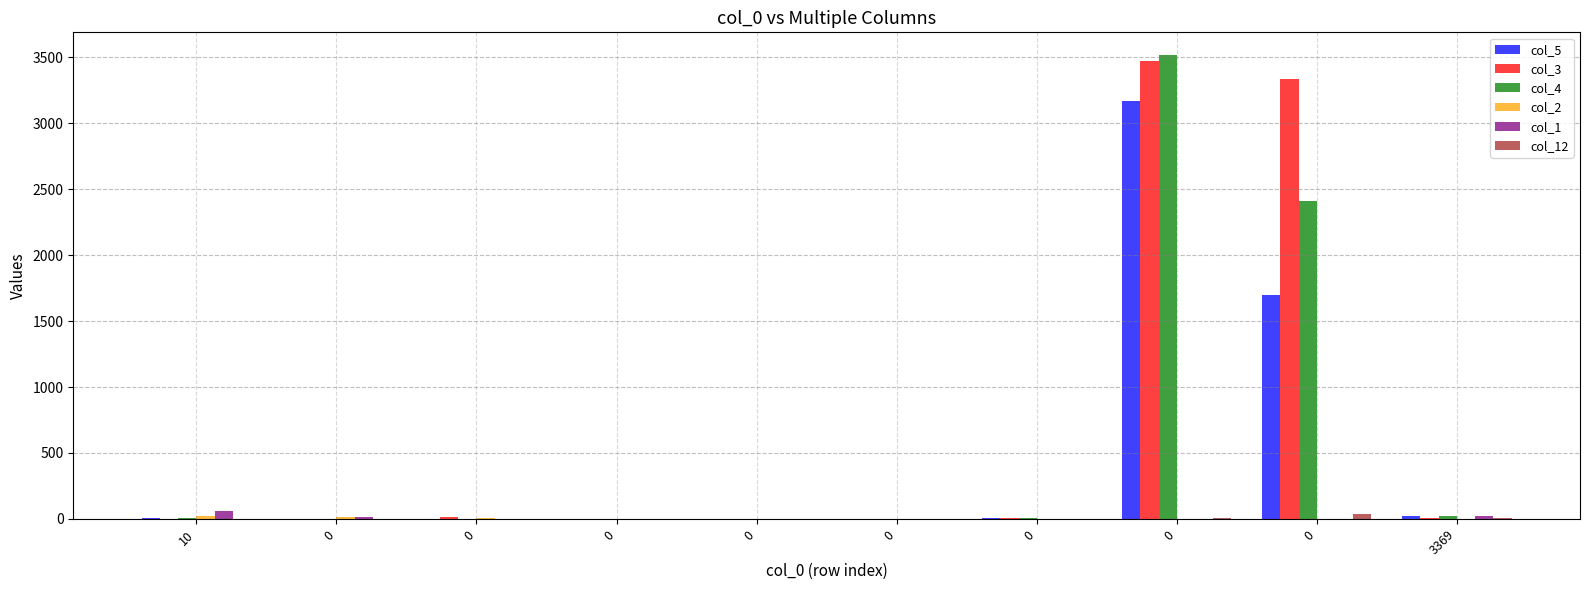

List the series in order of their peak value, lowest first.

col_2, col_12, col_1, col_5, col_3, col_4